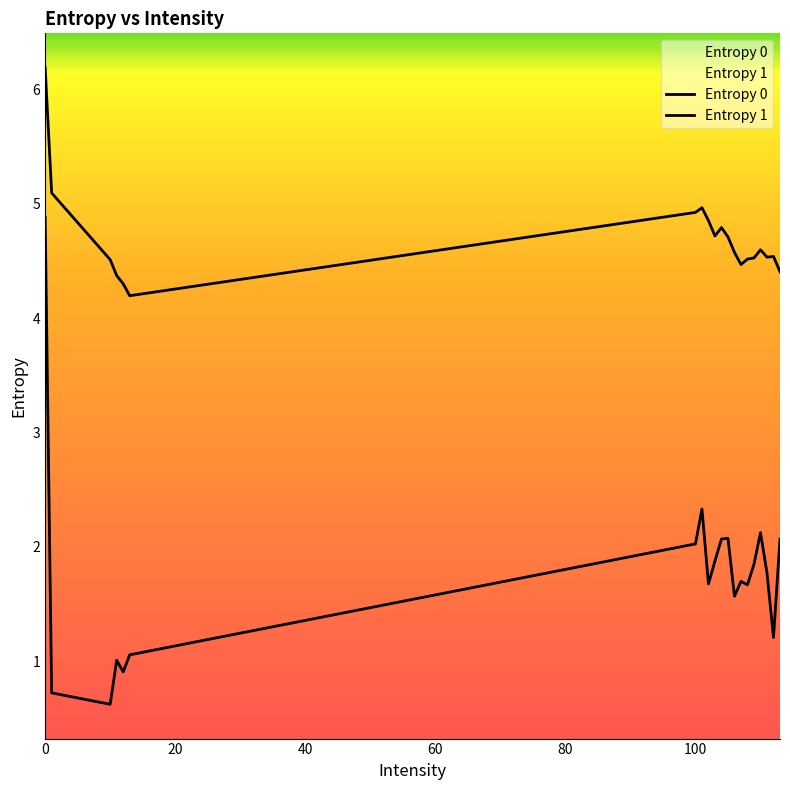

Is this an area chart (filled region under the line)?

No